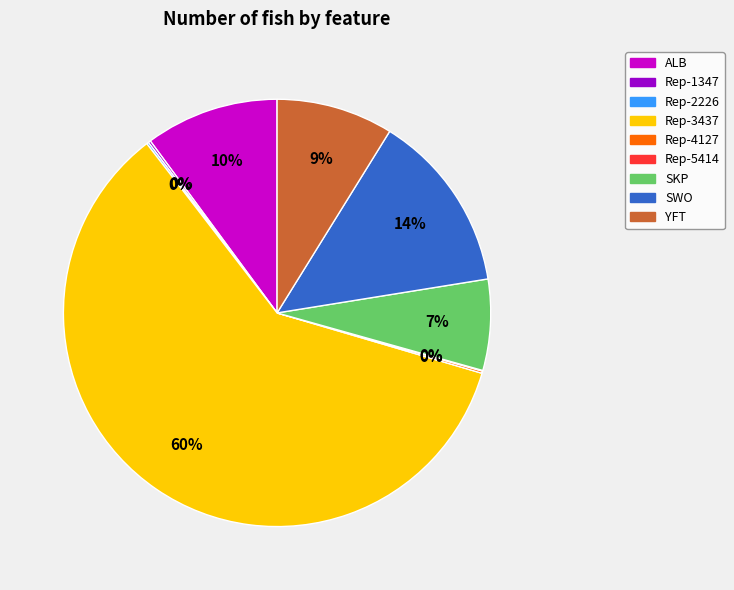

To the nearest percent, what percentage of the pie is SWO?

14%